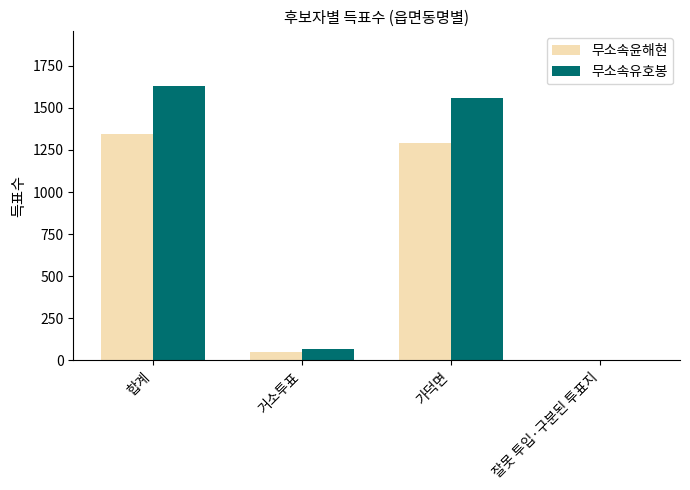

What value does the 무소속유호봉 series have at 거소투표, to the nearest 10?

70